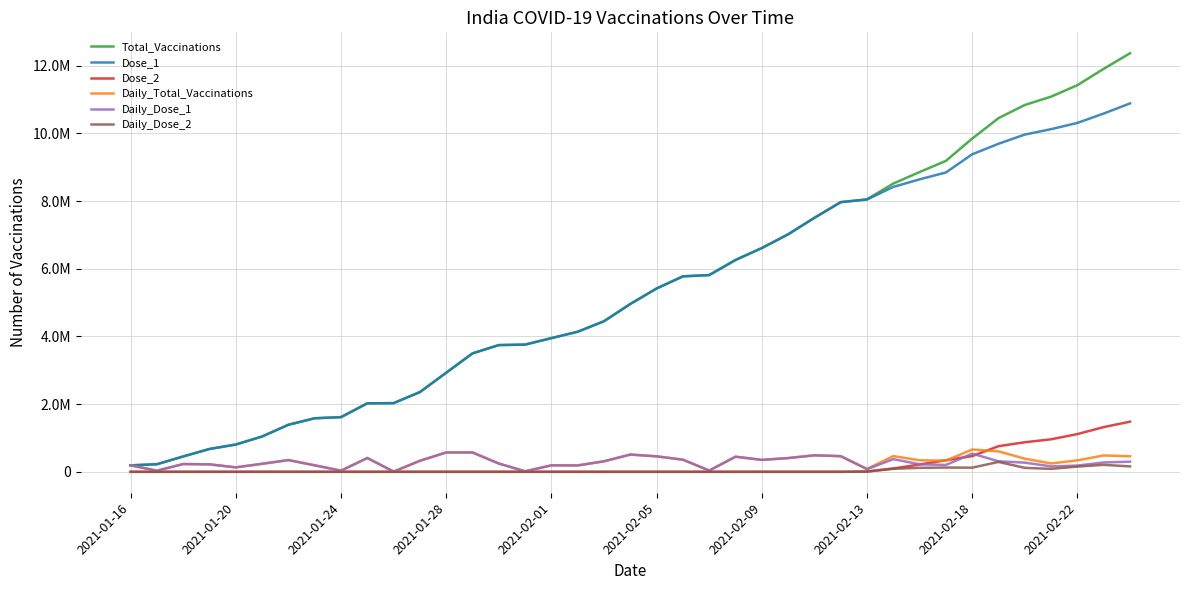

Does the chart display data point markers on the line(s)?

No